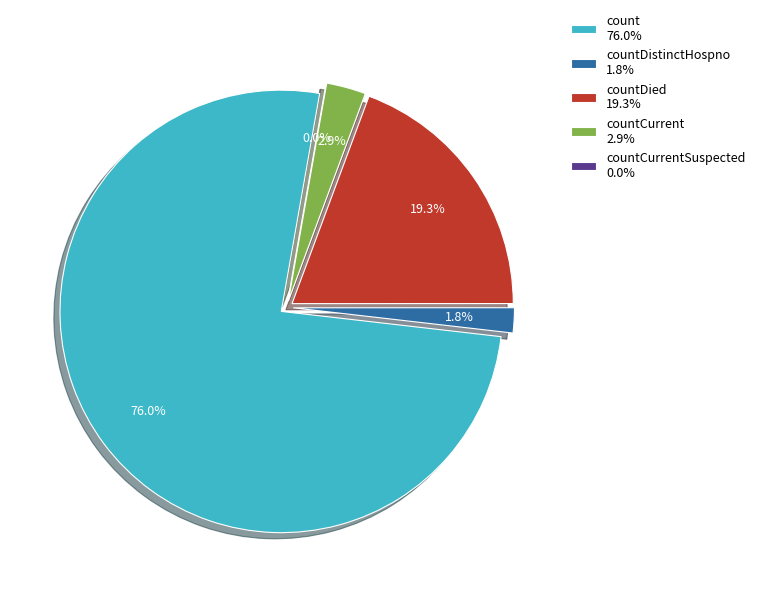

Rank the categories by value from highest to lowest.

count, countDied, countCurrent, countDistinctHospno, countCurrentSuspected